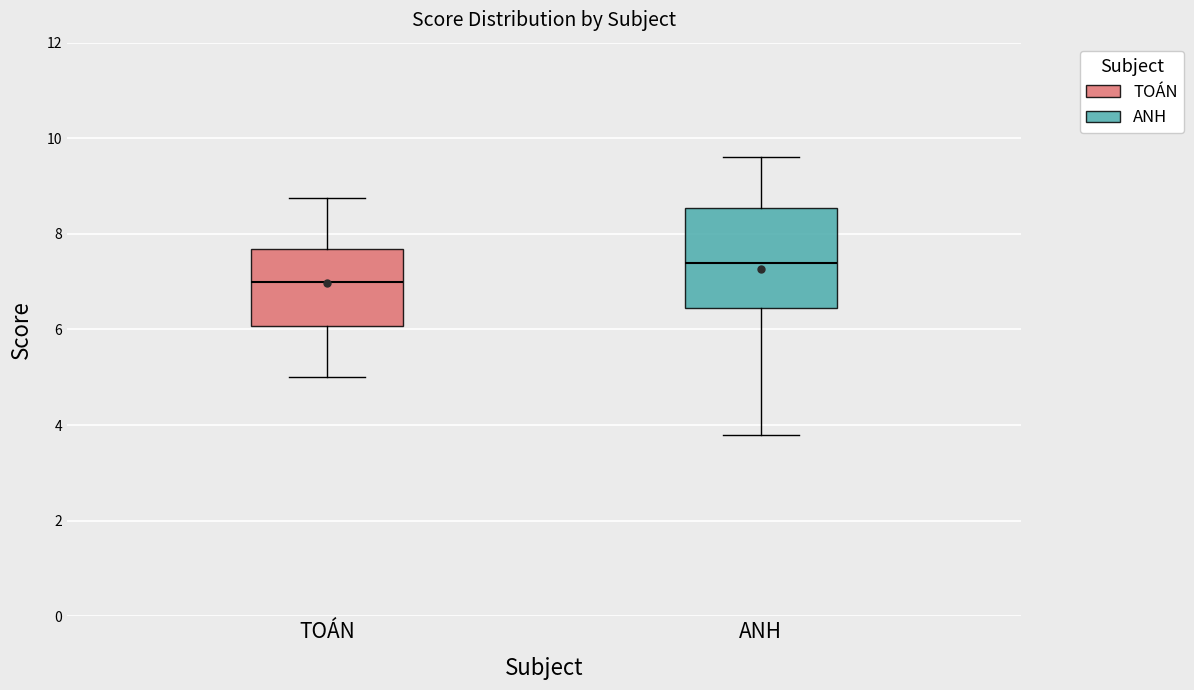

Reading left to right, transcribe this box plot: for each box, give where its median line is, the range the box spans, and where its two whiskers end, as read against the y-axis. The values are not printed on the chart, so give them approximately, as read against the axis.

TOÁN: median 7.0, box 6.0 to 7.6, whiskers 5.0 to 8.8
ANH: median 7.4, box 6.4 to 8.6, whiskers 3.8 to 9.6